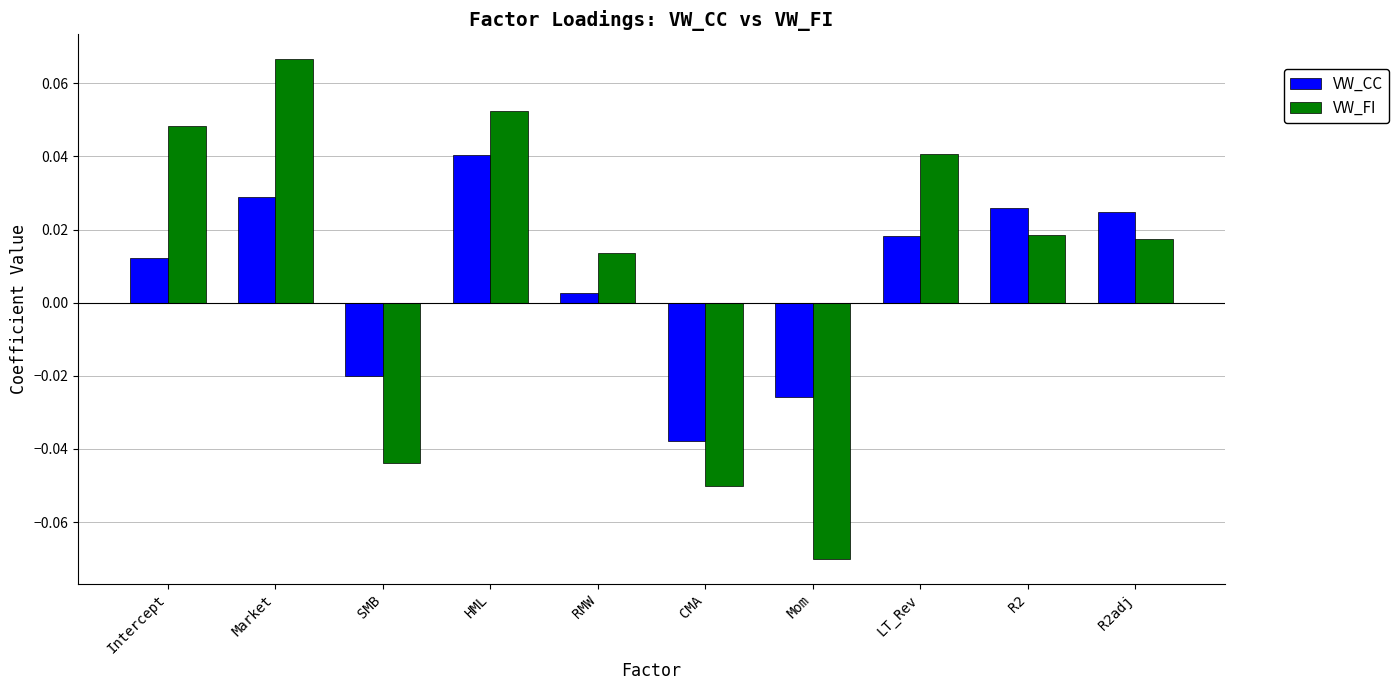

True or false: VW_FI has a value of 0.0 at Market.

False